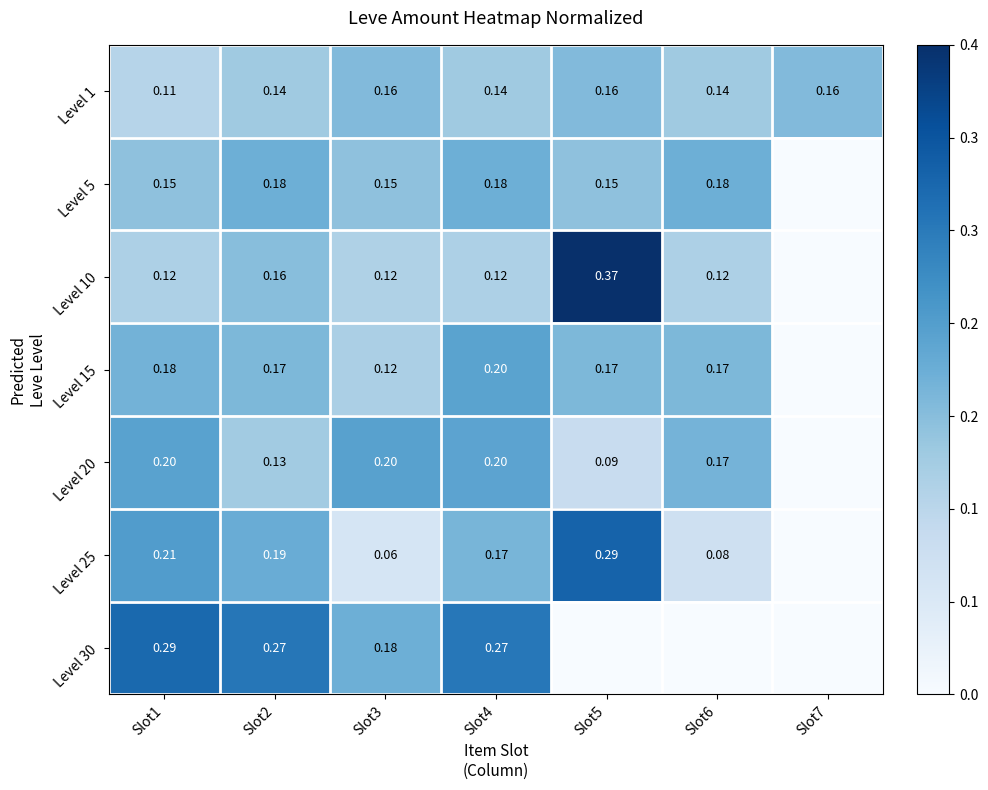

Is the value of Level 10 at Slot5 greater than the value of Level 25 at Slot4?

Yes